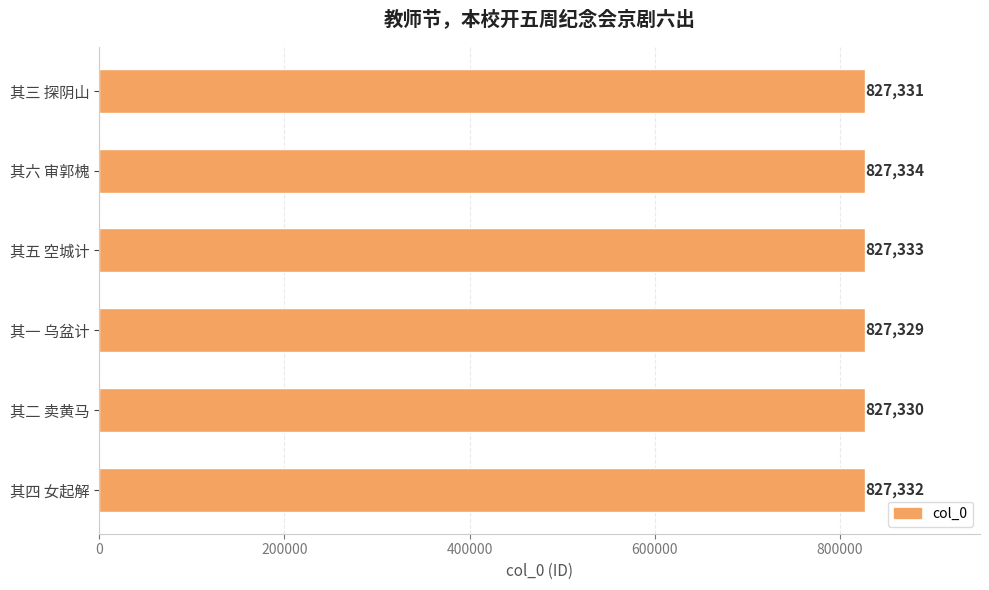

Reading top to bottom, list all the values displayed in this chart.

827331	827334	827333	827329	827330	827332